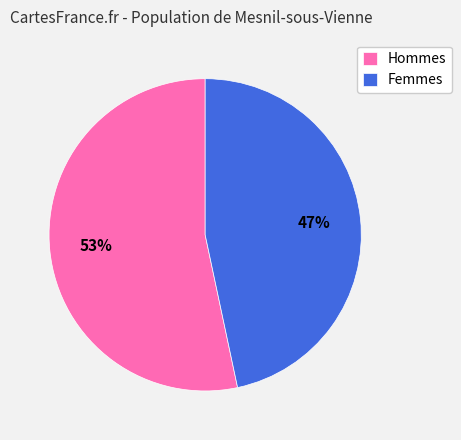

How many slices are in this pie chart?

2